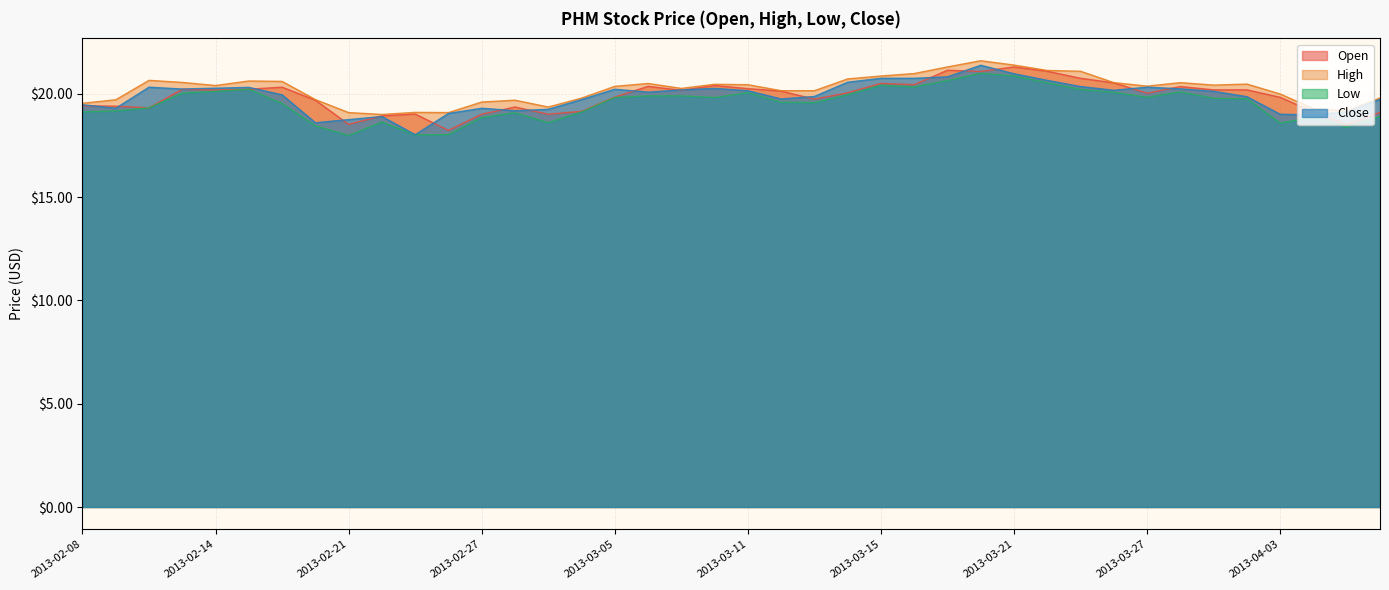

Where is low nearest to the value 19?

2013-02-28